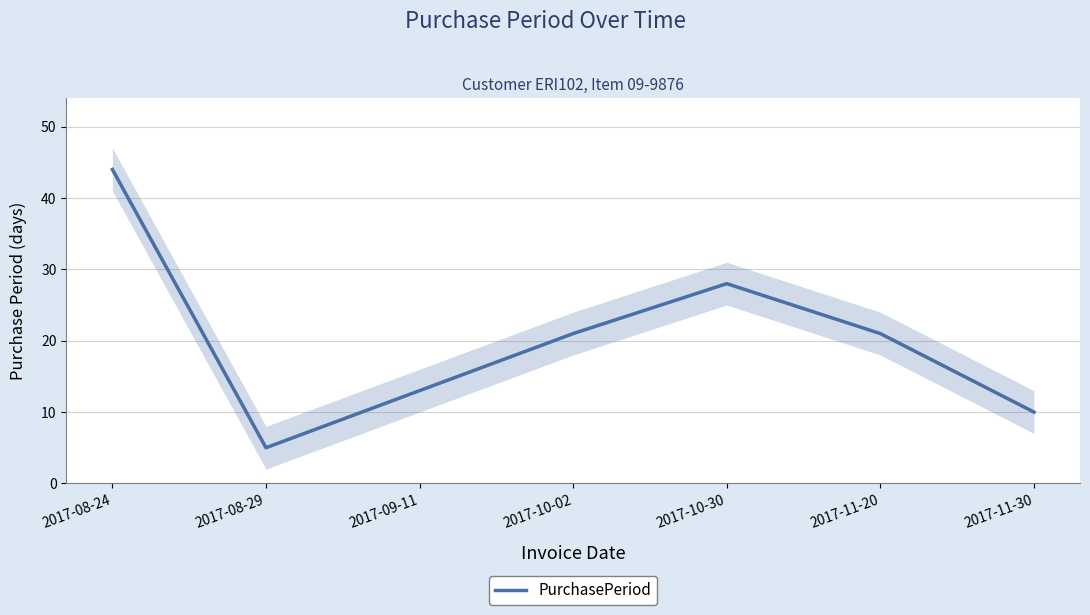

What is the maximum value shown in the chart?

44